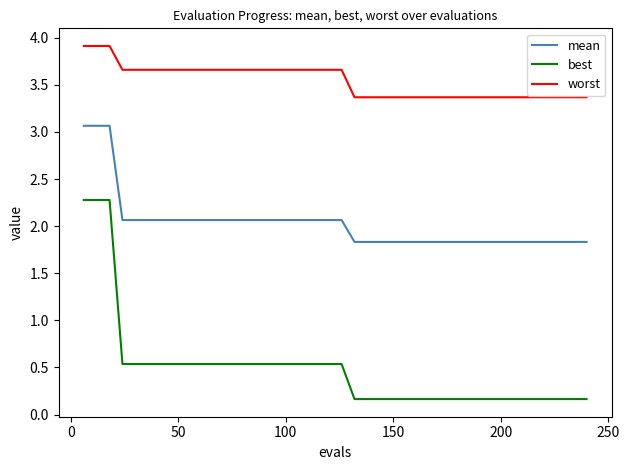

True or false: mean and worst intersect in this chart.

False